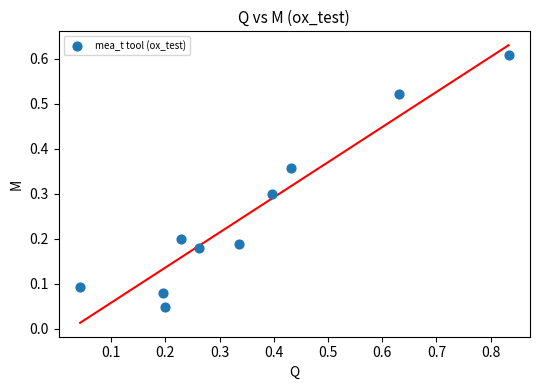

What is the average Y value?

0.3